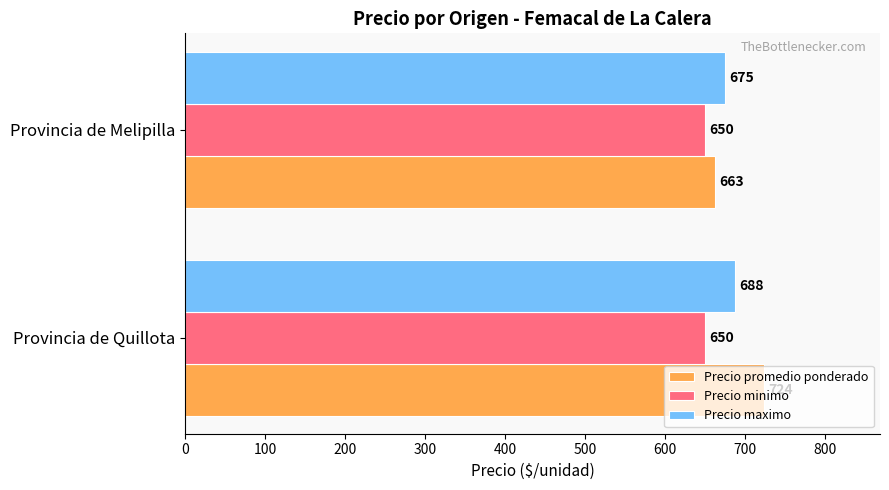

At which category is the sum across all series the highest?

Provincia de Quillota